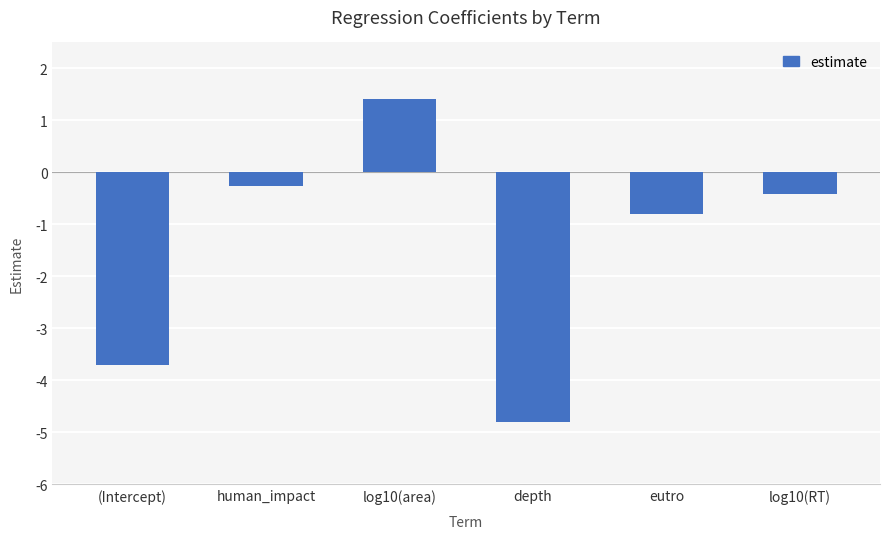

What is the change in value from (Intercept) to depth?

-1.1